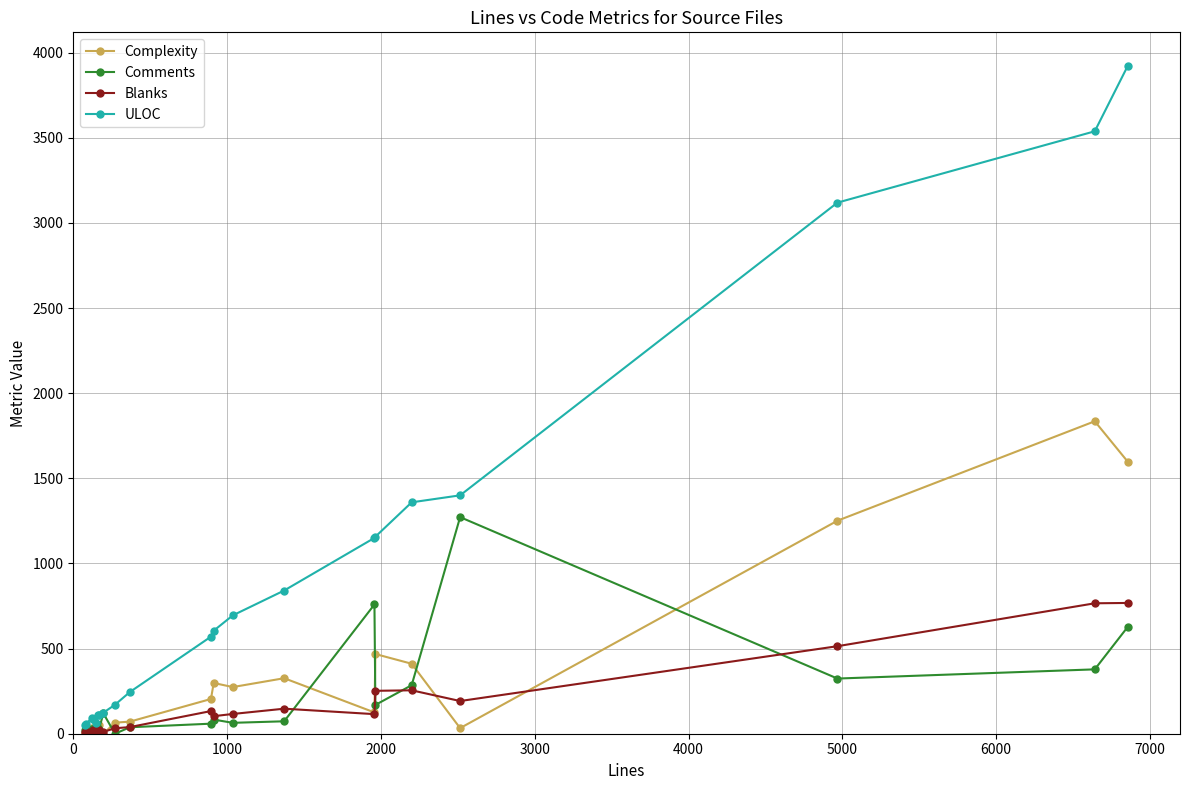

What is the greatest value displayed?

3923